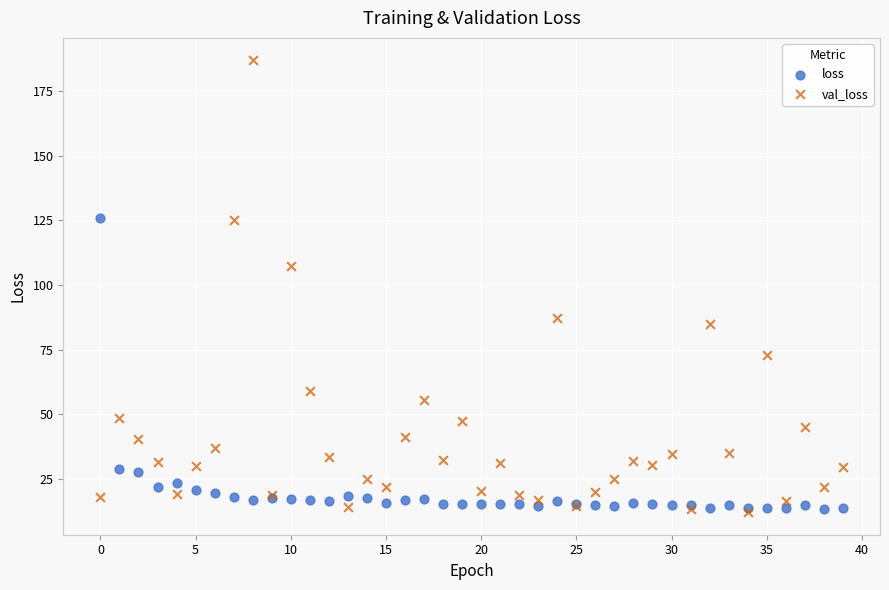

In the val_loss series, what Y value is closest to 99?

107.5